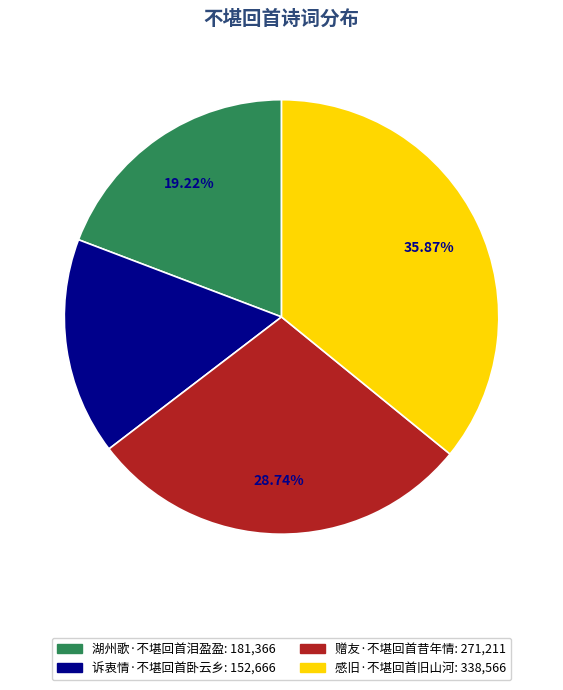

Which category has the smallest portion of the pie?

诉衷情·不堪回首卧云乡